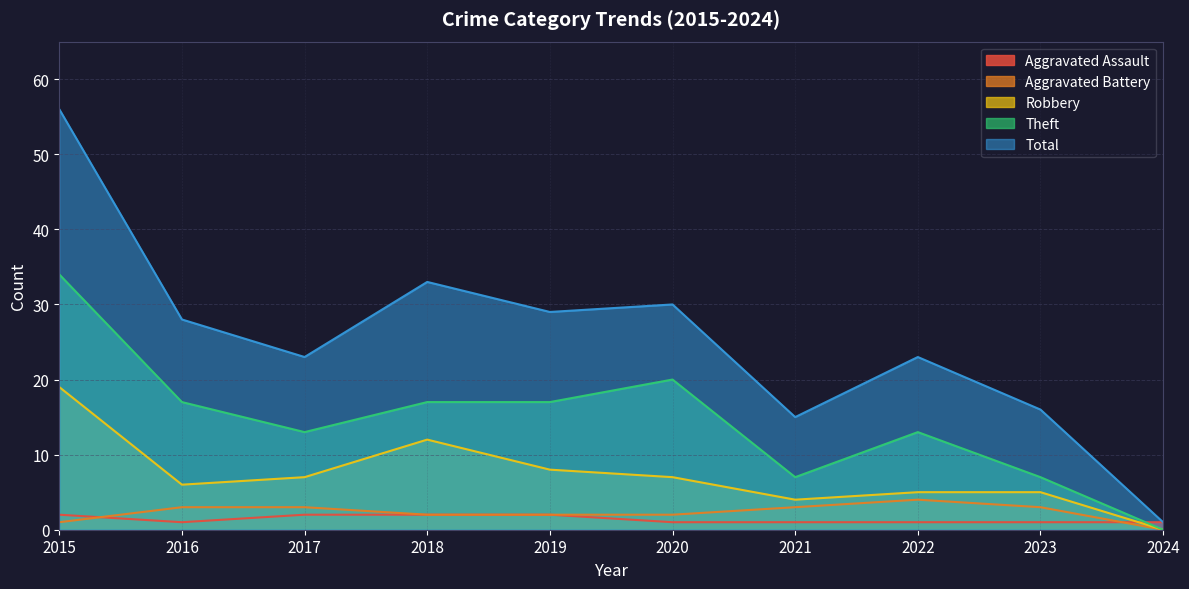

What is the sum of all Robbery values?

73